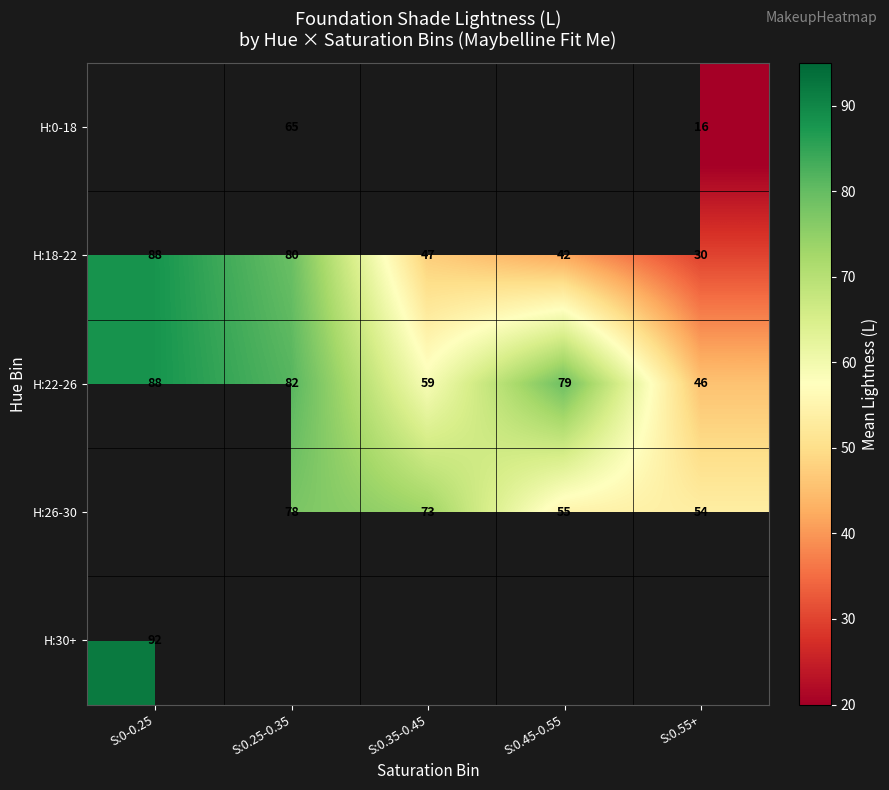

True or false: H:18-22 has a value of 12.1 at S:0.55+.

False